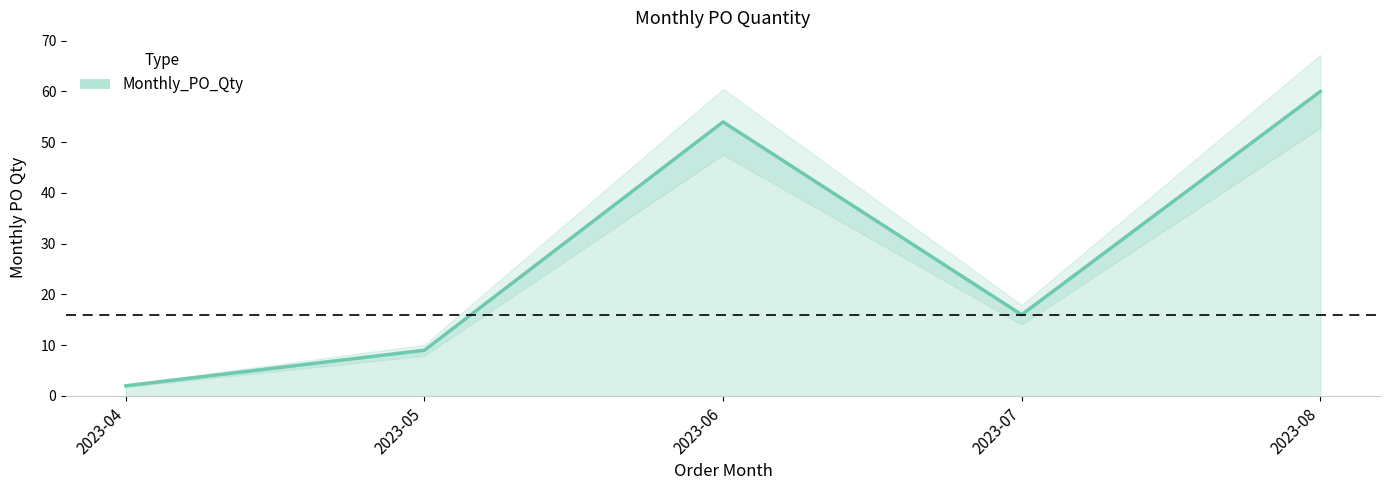

How many lines are shown in the chart?

1